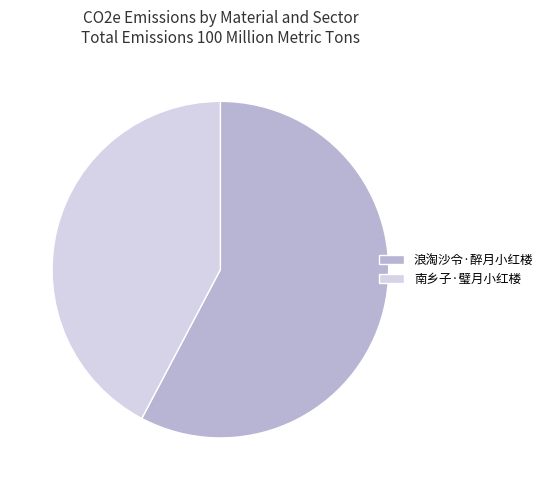

Approximately how many times larger is the value at 浪淘沙令·醉月小红楼 compared to 南乡子·璧月小红楼?

1.4